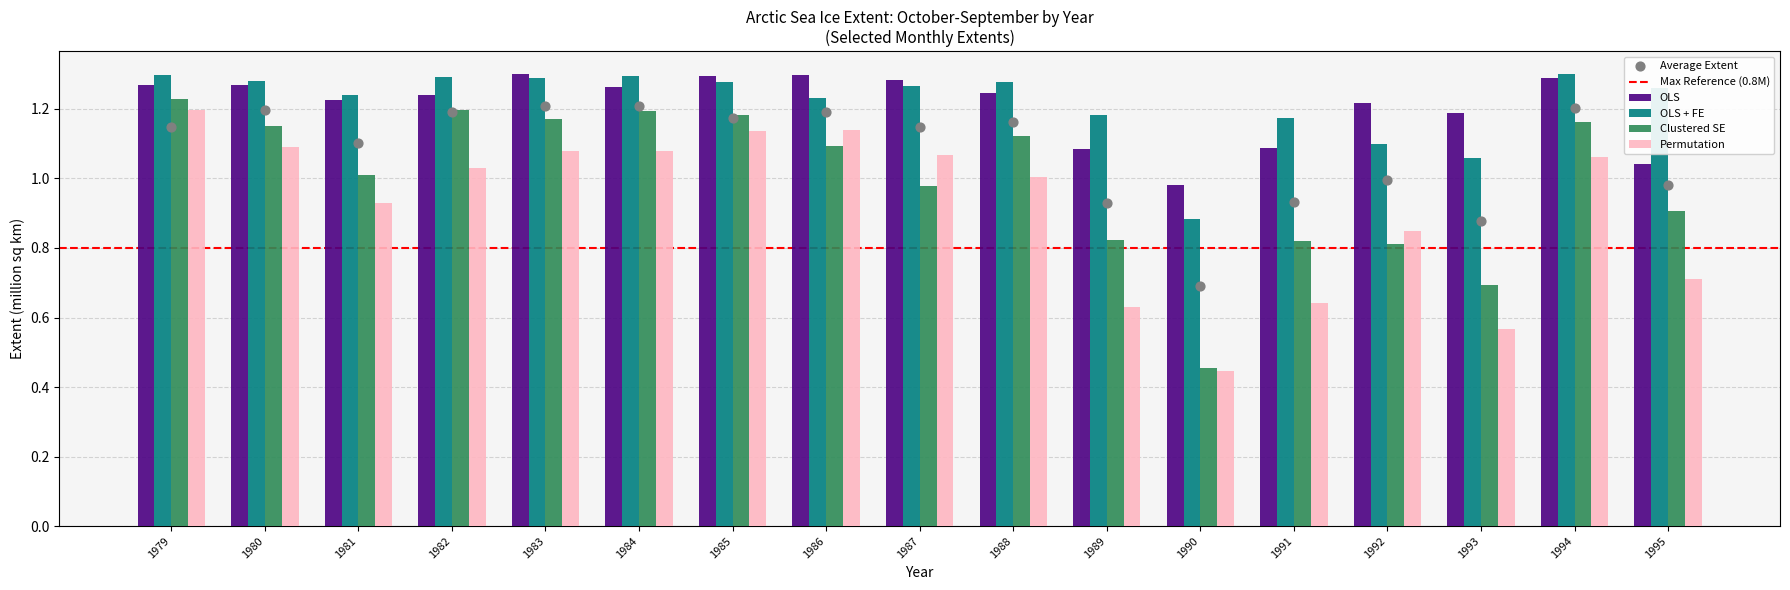

What are all the series names shown in the legend?

OLS, OLS + FE, Clustered SE, Permutation